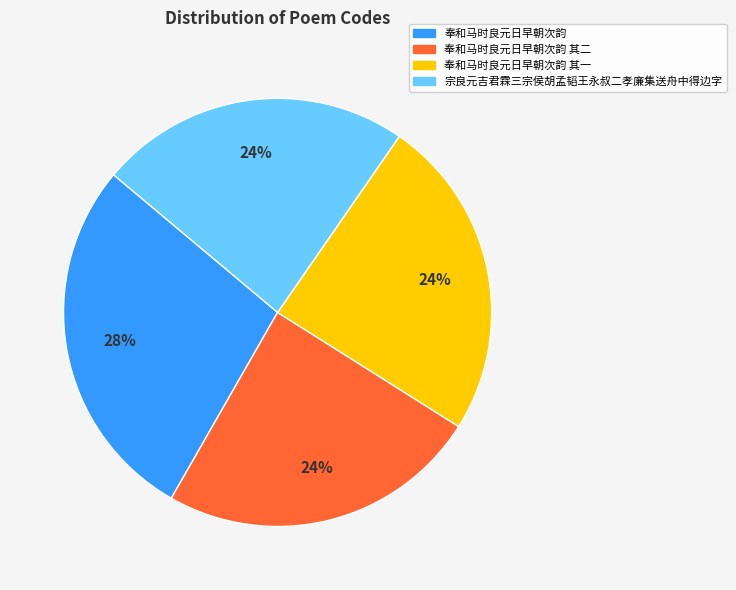

To the nearest percent, what is the difference between the largest and smallest slice percentages?

4%